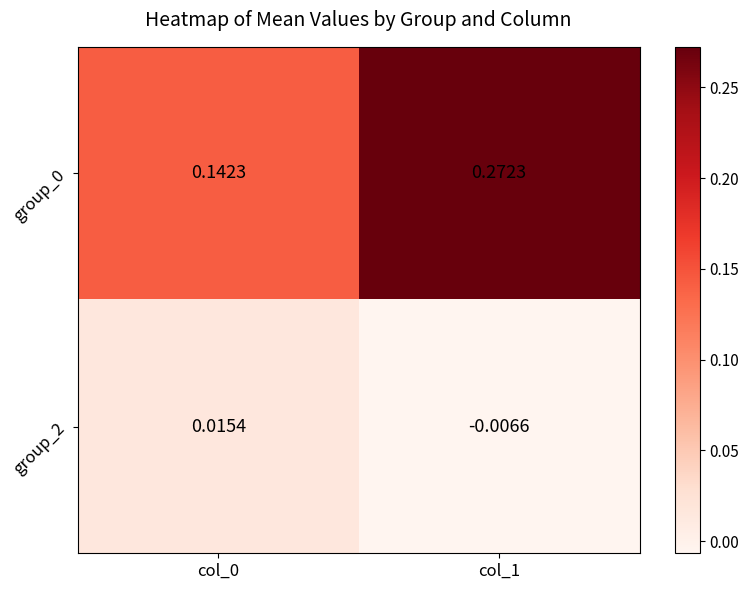

Between col_0 and col_1, which series saw the biggest shift?

group_0